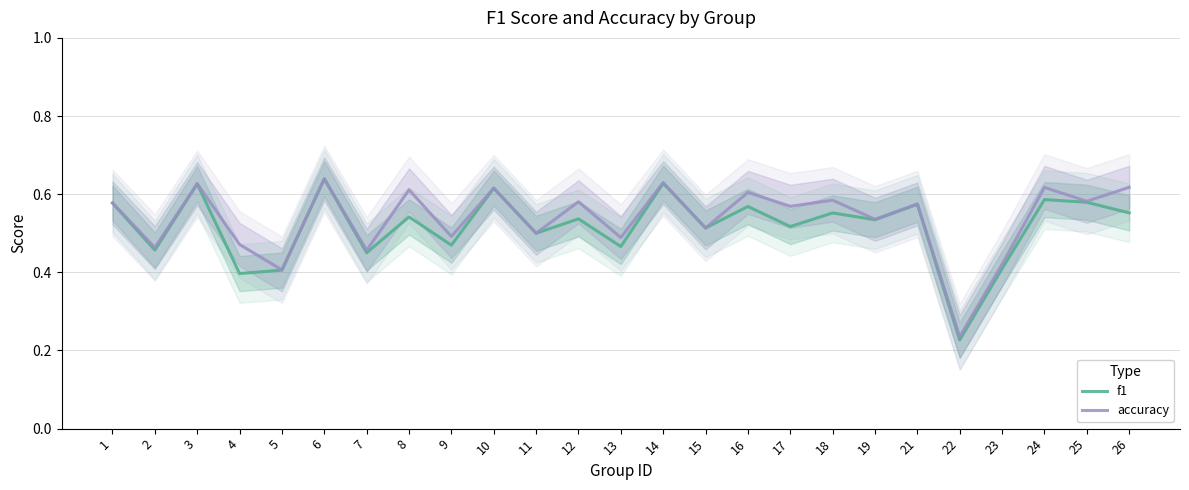

Is this an area chart (filled region under the line)?

No